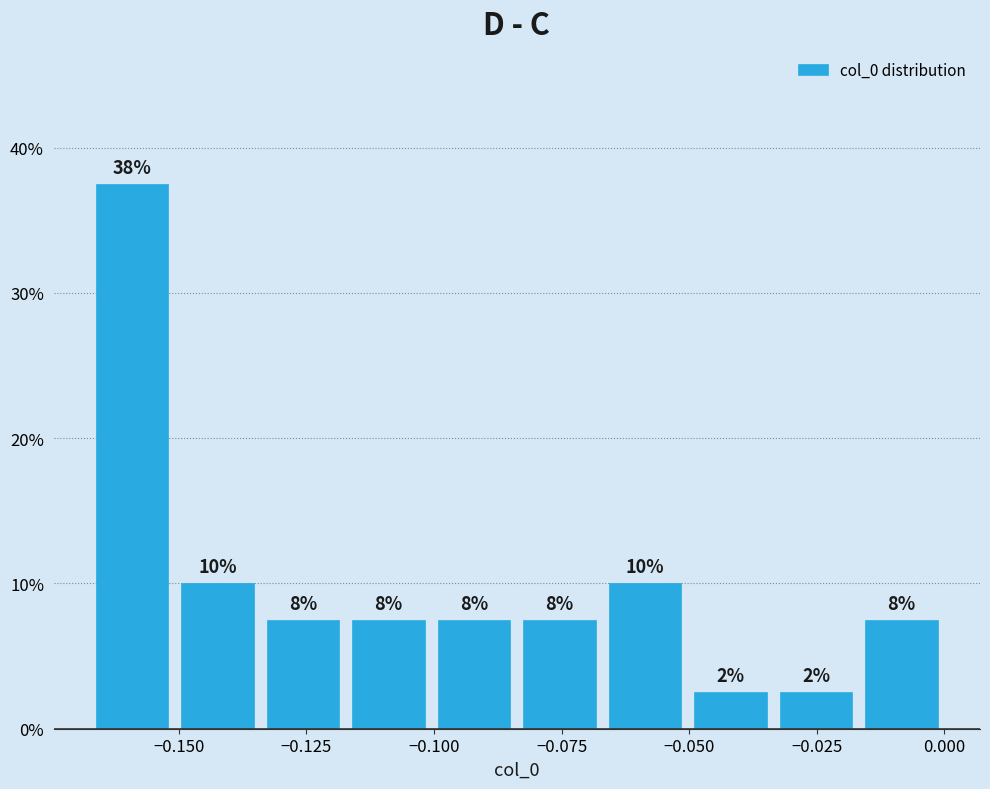

Around what value on the x-axis is the tallest bar? Give the approximate position of its centre, as read against the axis.

-0.160